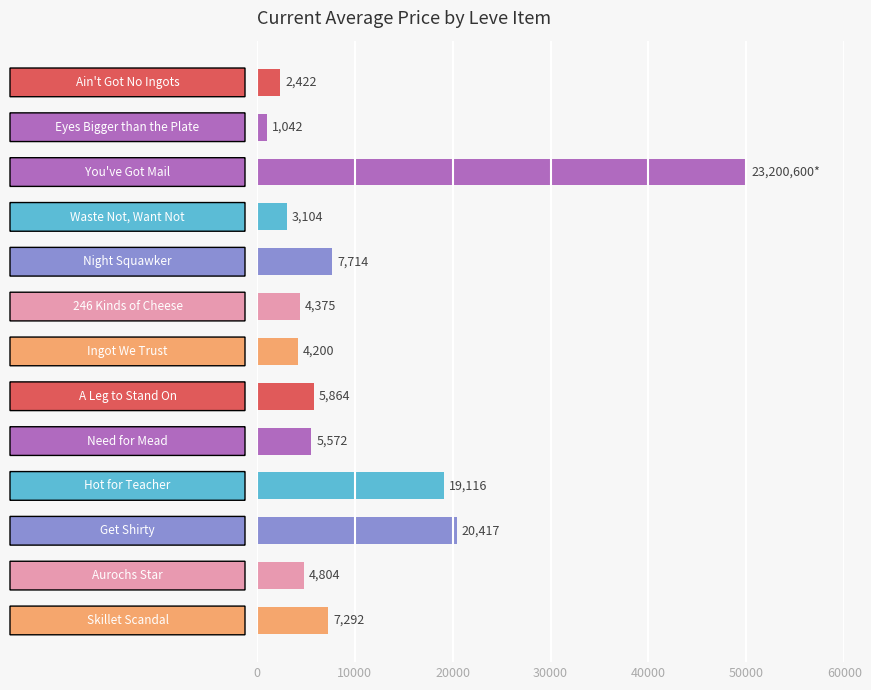

What is the smallest value displayed?

1042.3